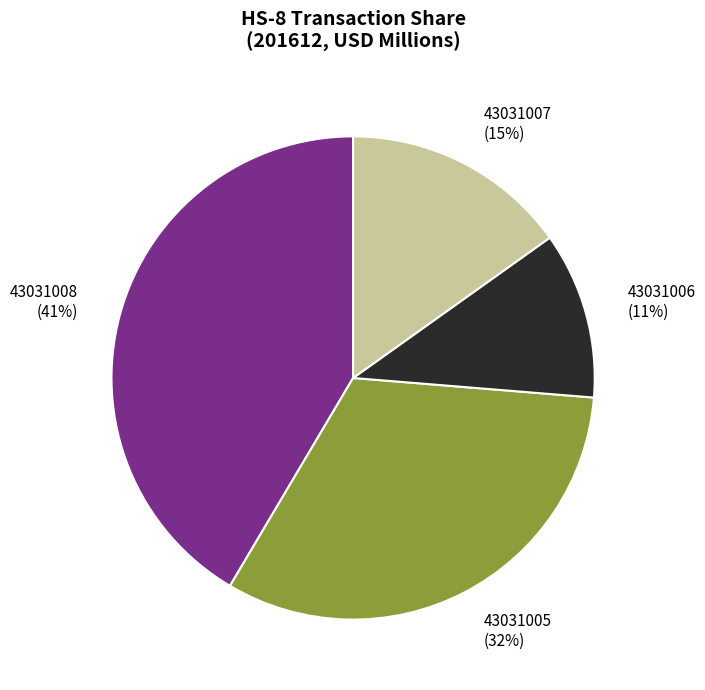

How many segments does this pie chart have?

4